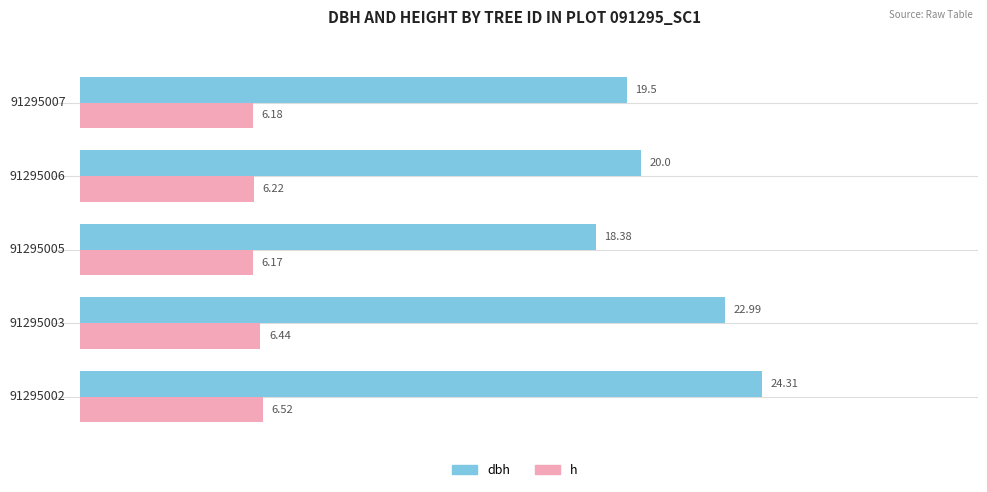

What is the sum of all dbh values?

105.2